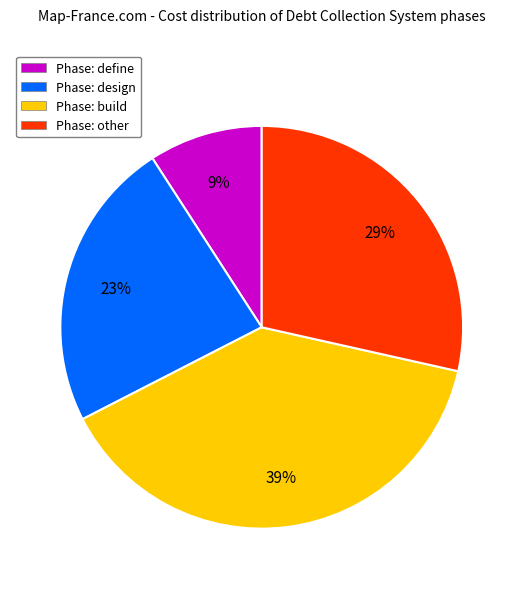

To the nearest percent, what is the difference between the largest and smallest slice percentages?

30%